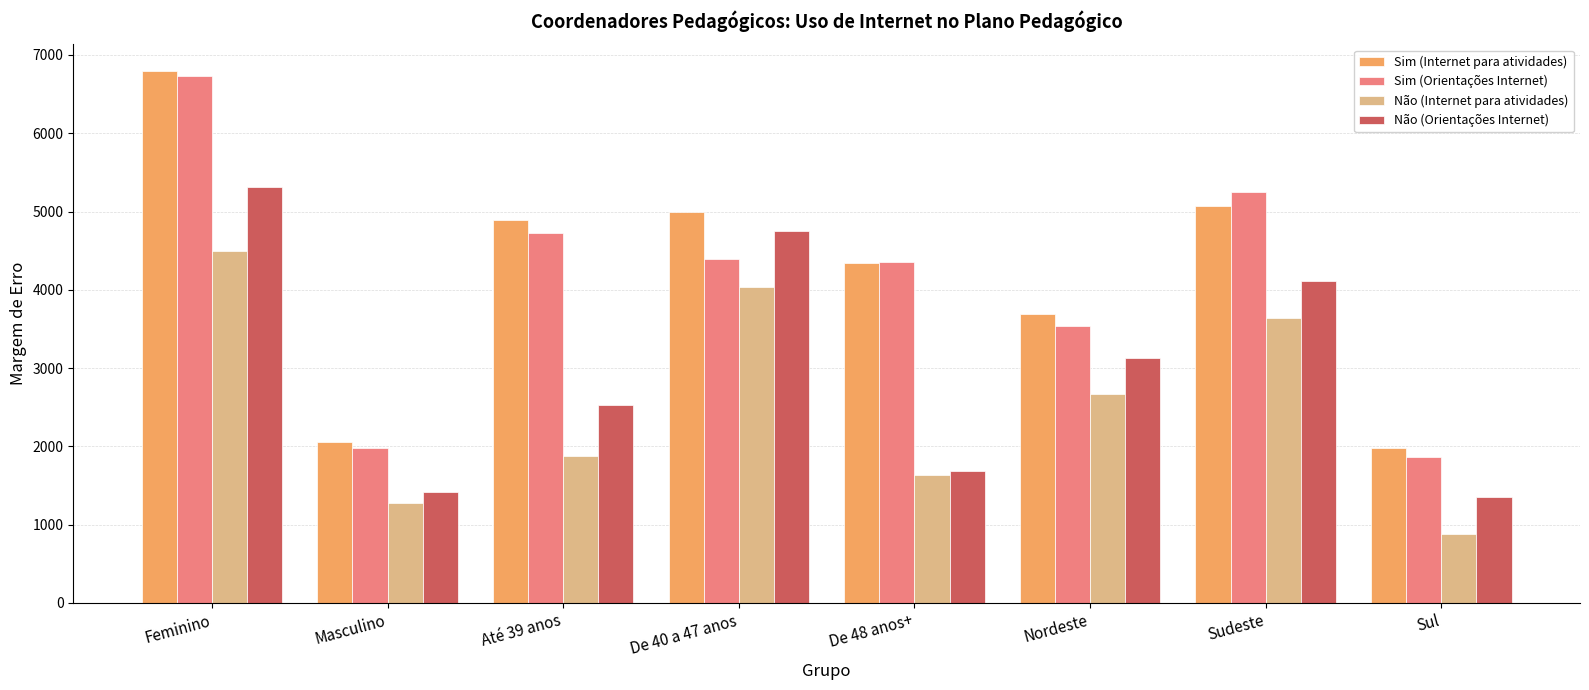

Which category has the highest value in the Não (Internet para atividades) series?

Feminino